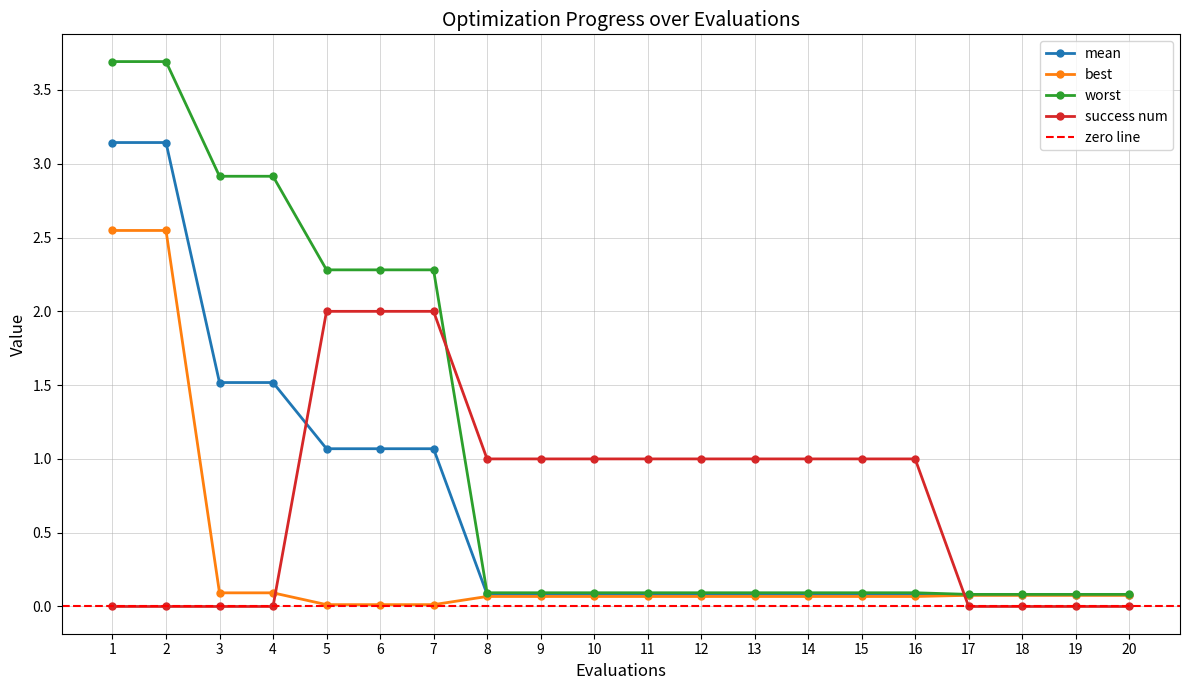

What is the spread (max minus min) of values at 3?

2.9